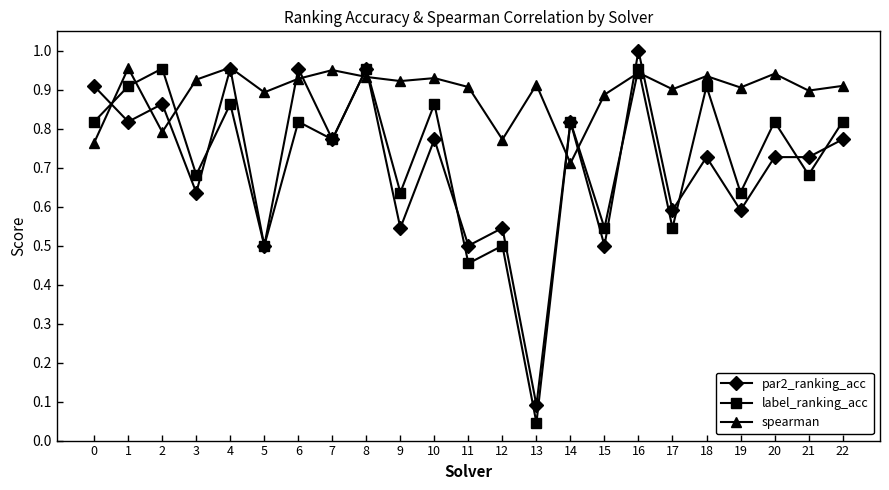

Count the number of categories in the chart.

23